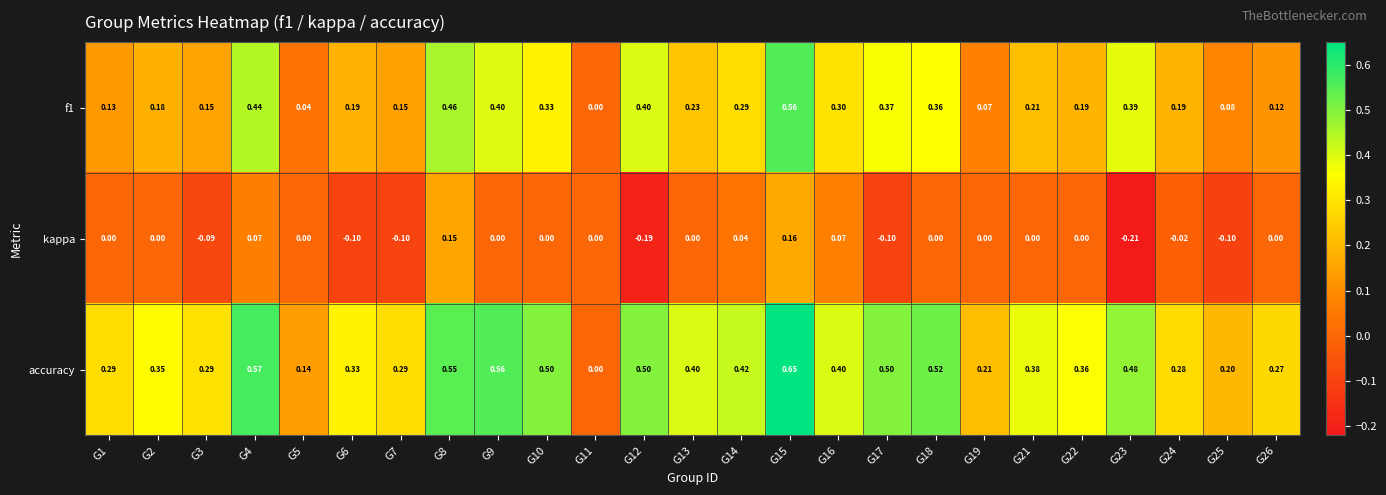

Is the value of accuracy at G8 greater than the value of f1 at G15?

No